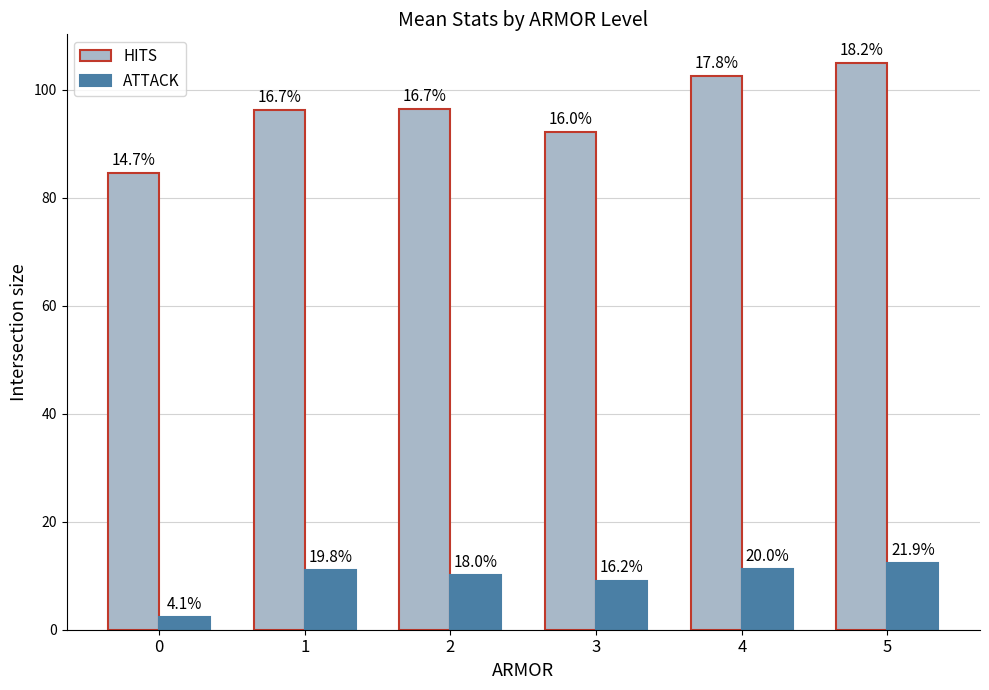

How many bars are there in total?

12